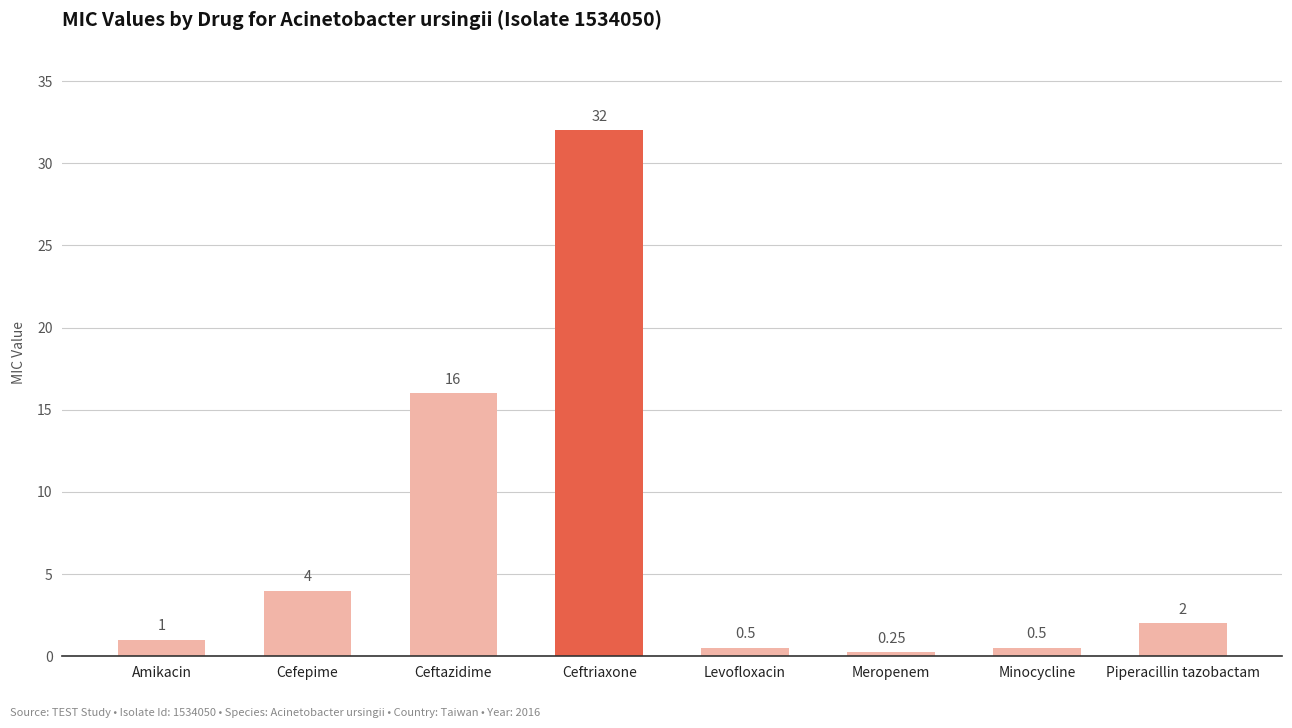

Where is the data nearest to the value 16?

Ceftazidime